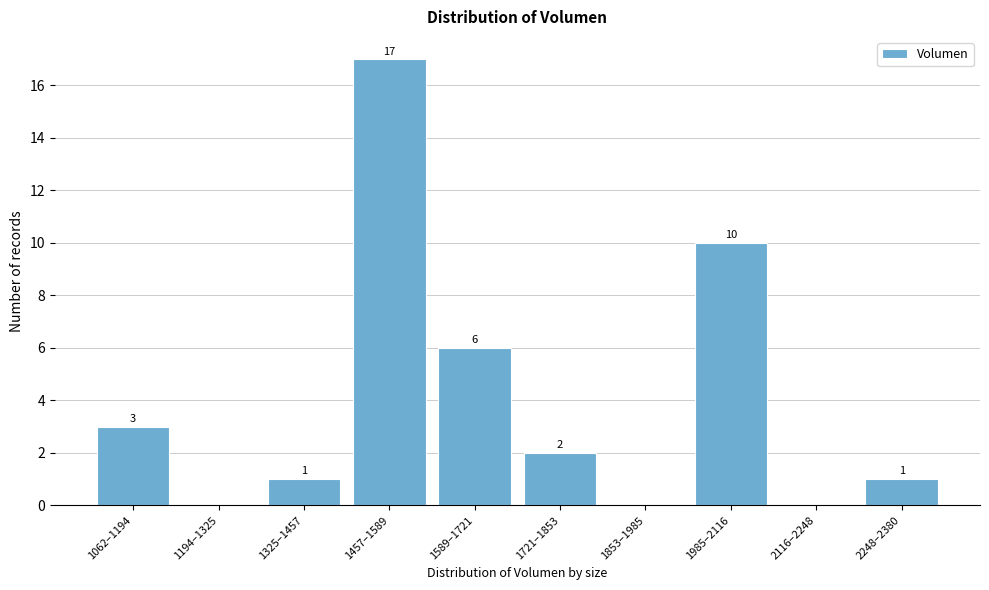

Reading right to left, extract all data points from this chart.

2248–2380=1	2116–2248=0	1985–2116=10	1853–1985=0	1721–1853=2	1589–1721=6	1457–1589=17	1325–1457=1	1194–1325=0	1062–1194=3